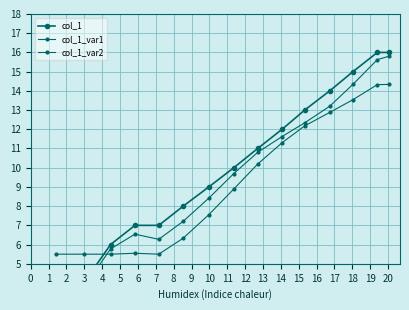

How many data points in col_1 are above 10?

7